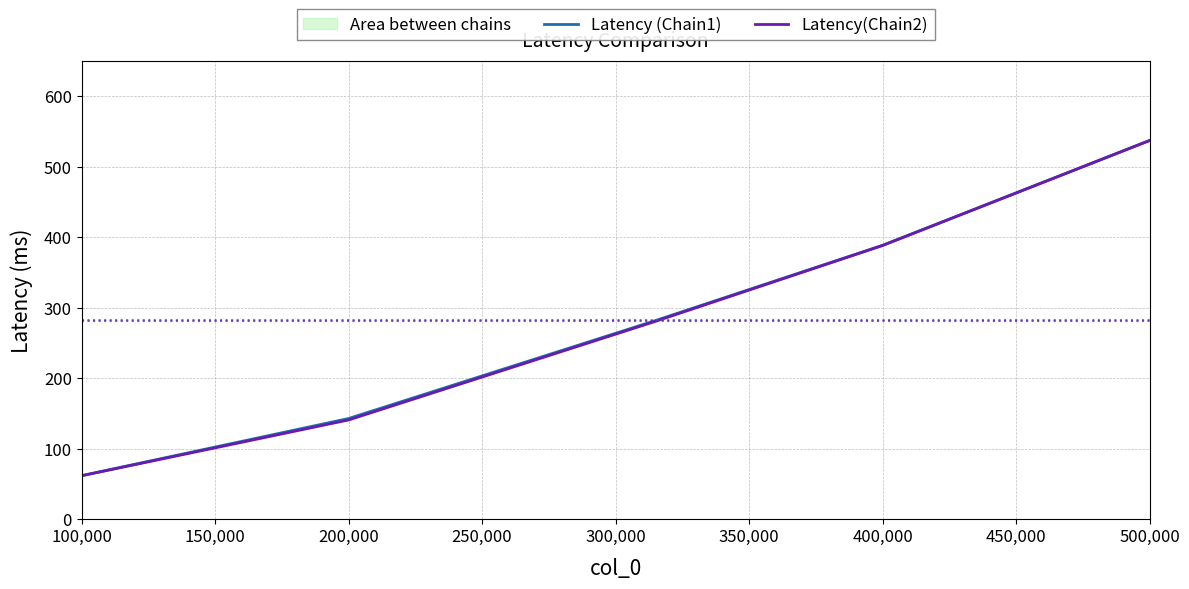

Which has a higher value, 200,000 or 400,000?

400,000